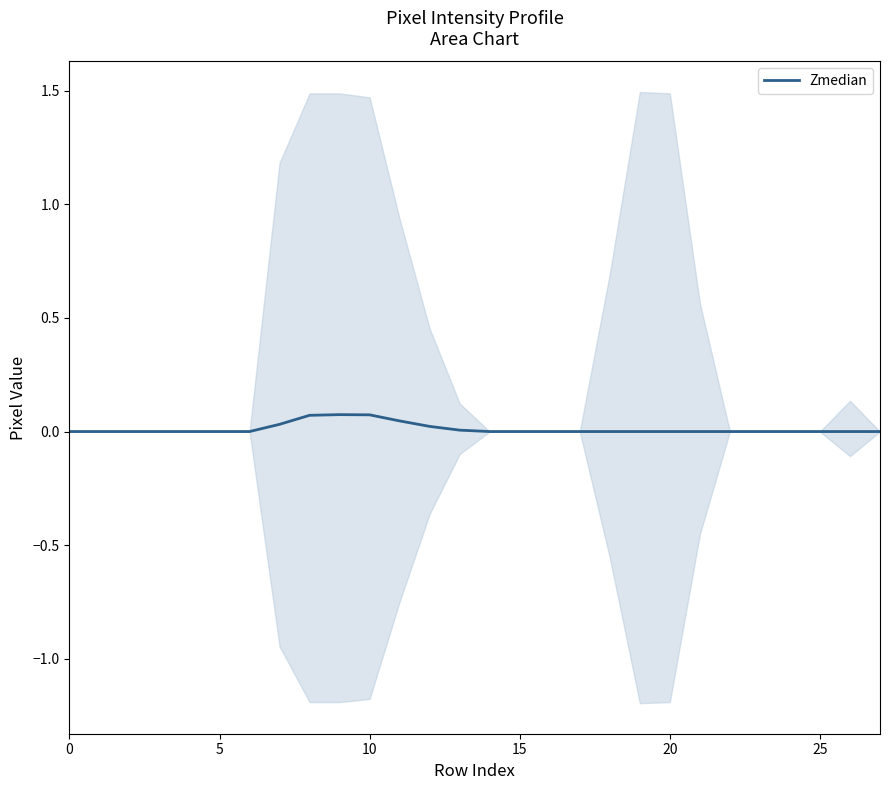

Count the number of data series in this chart.

1